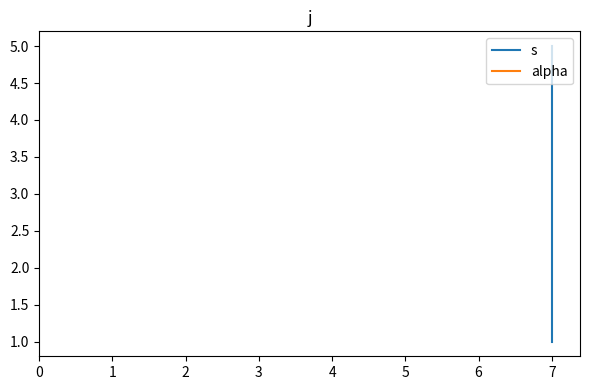

What is the average value of the alpha series?

1